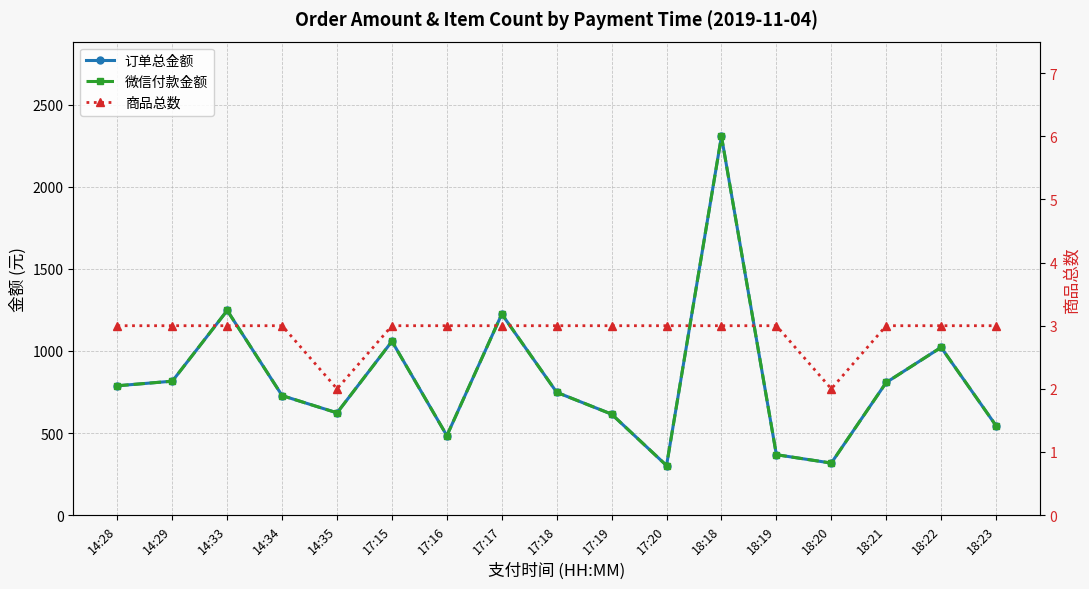

True or false: 订单总金额 and 微信付款金额 cross at least once.

False